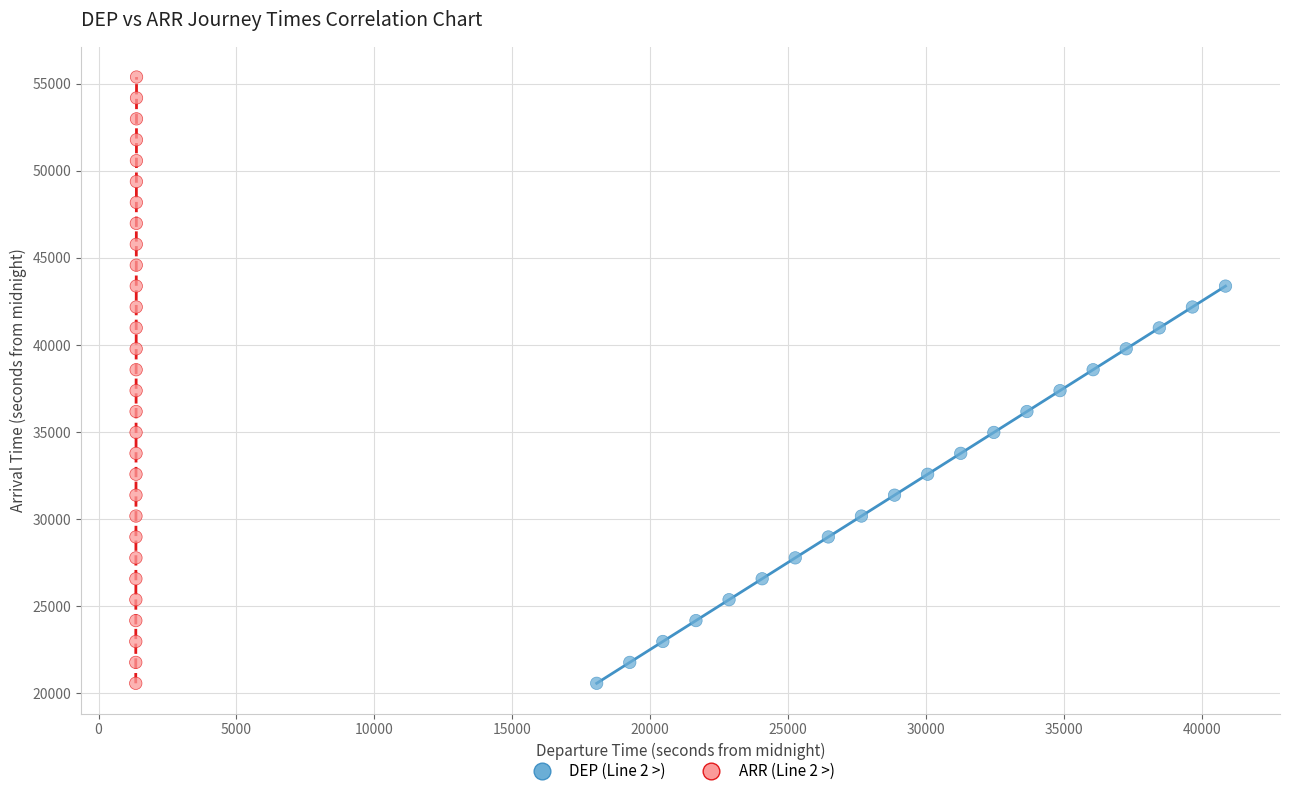

Which series has the largest Y range (max minus min)?

ARR (Line 2 >)